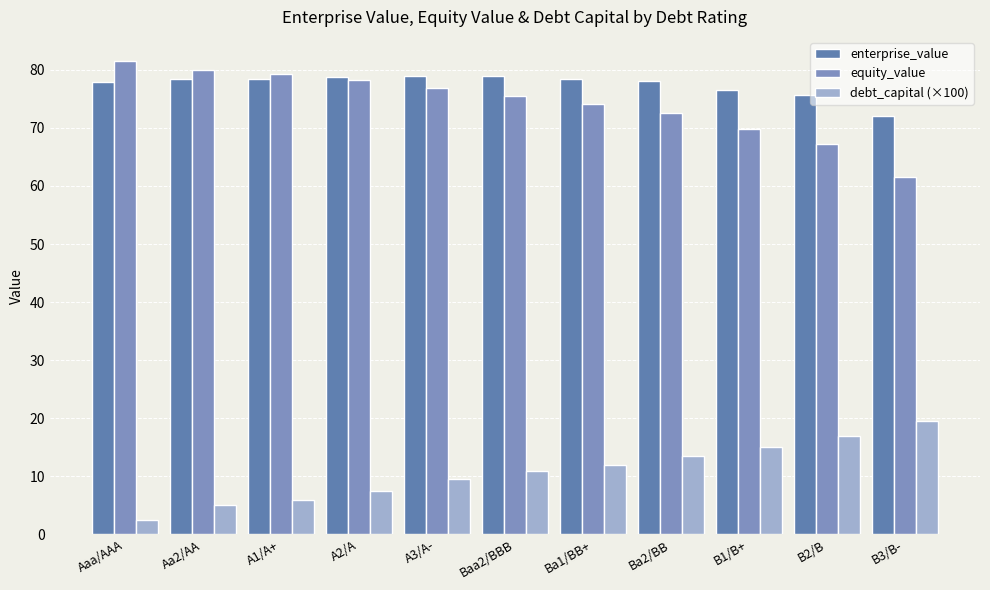

Which series has the largest total across all categories?

enterprise_value